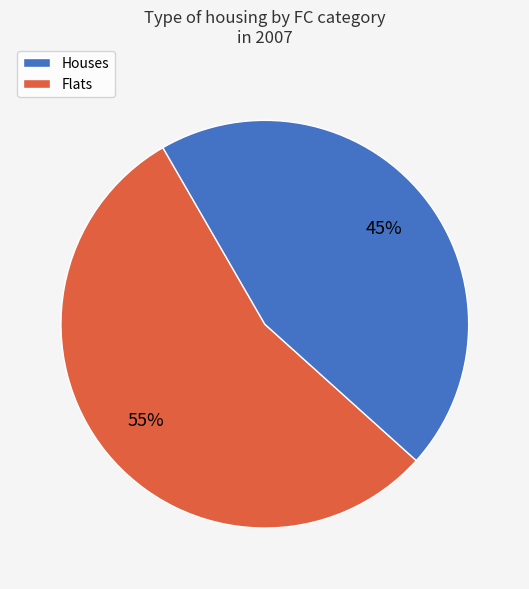

To the nearest percent, what is the difference between the largest and smallest slice percentages?

10%